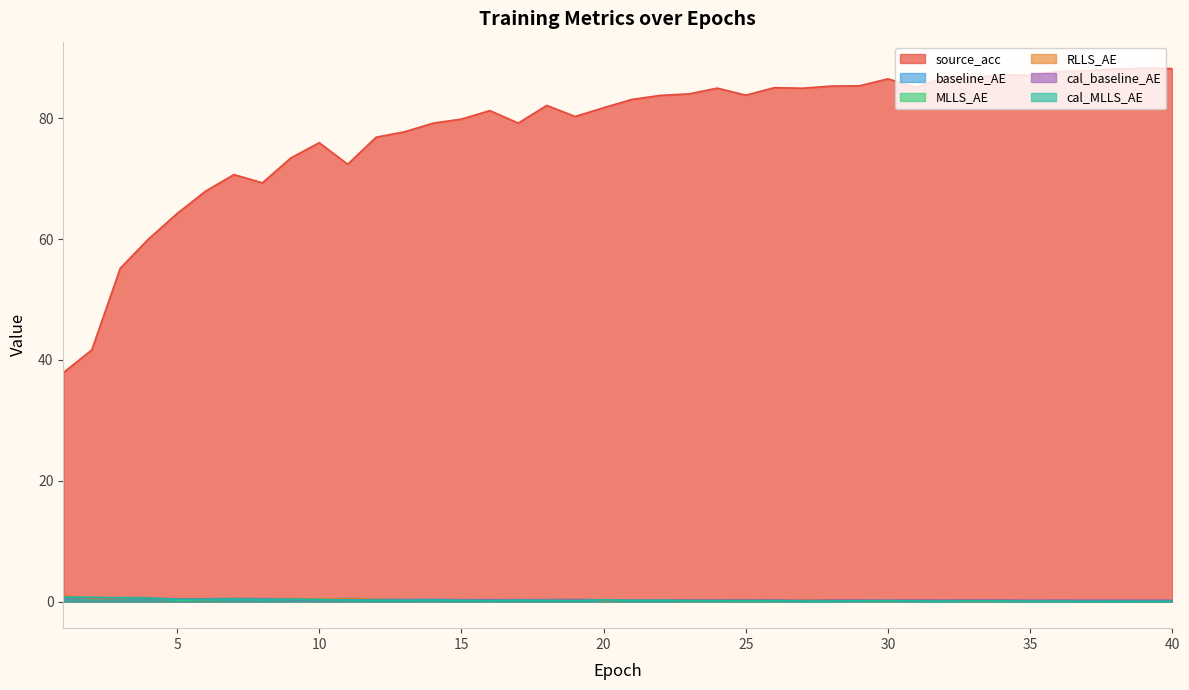

How many interior local peaks does the cal_baseline_AE series have?

11